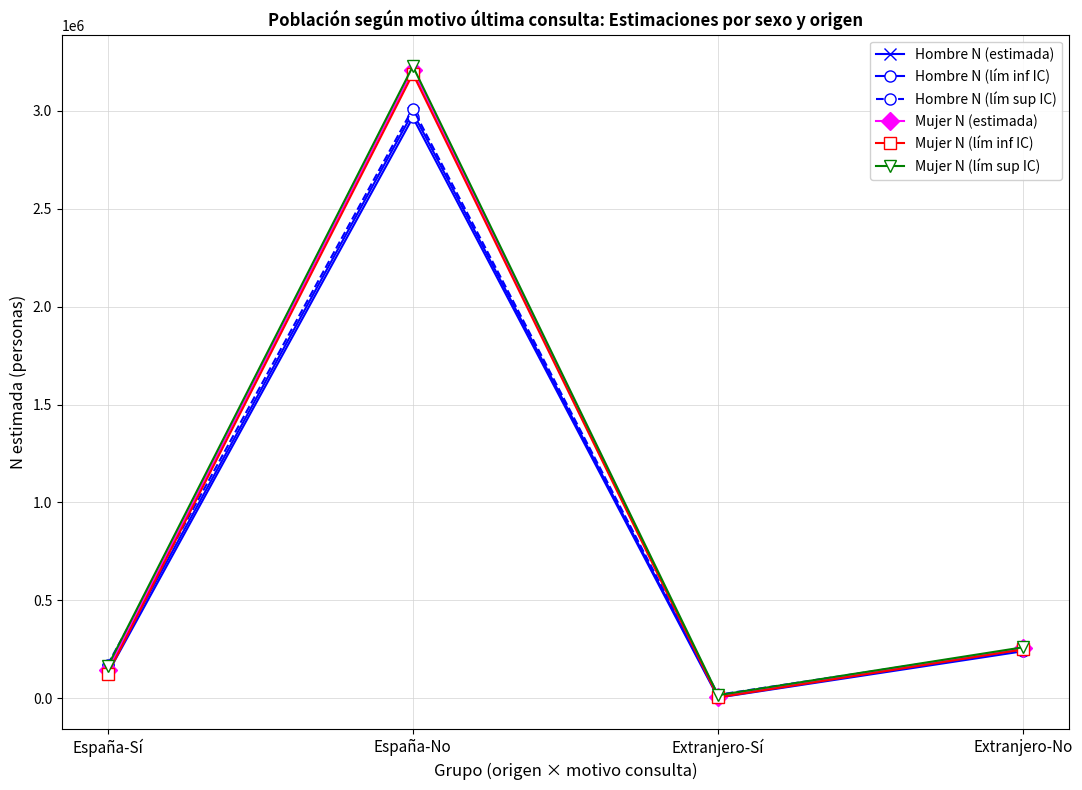

What is the total value across all series at España-Sí?

874616